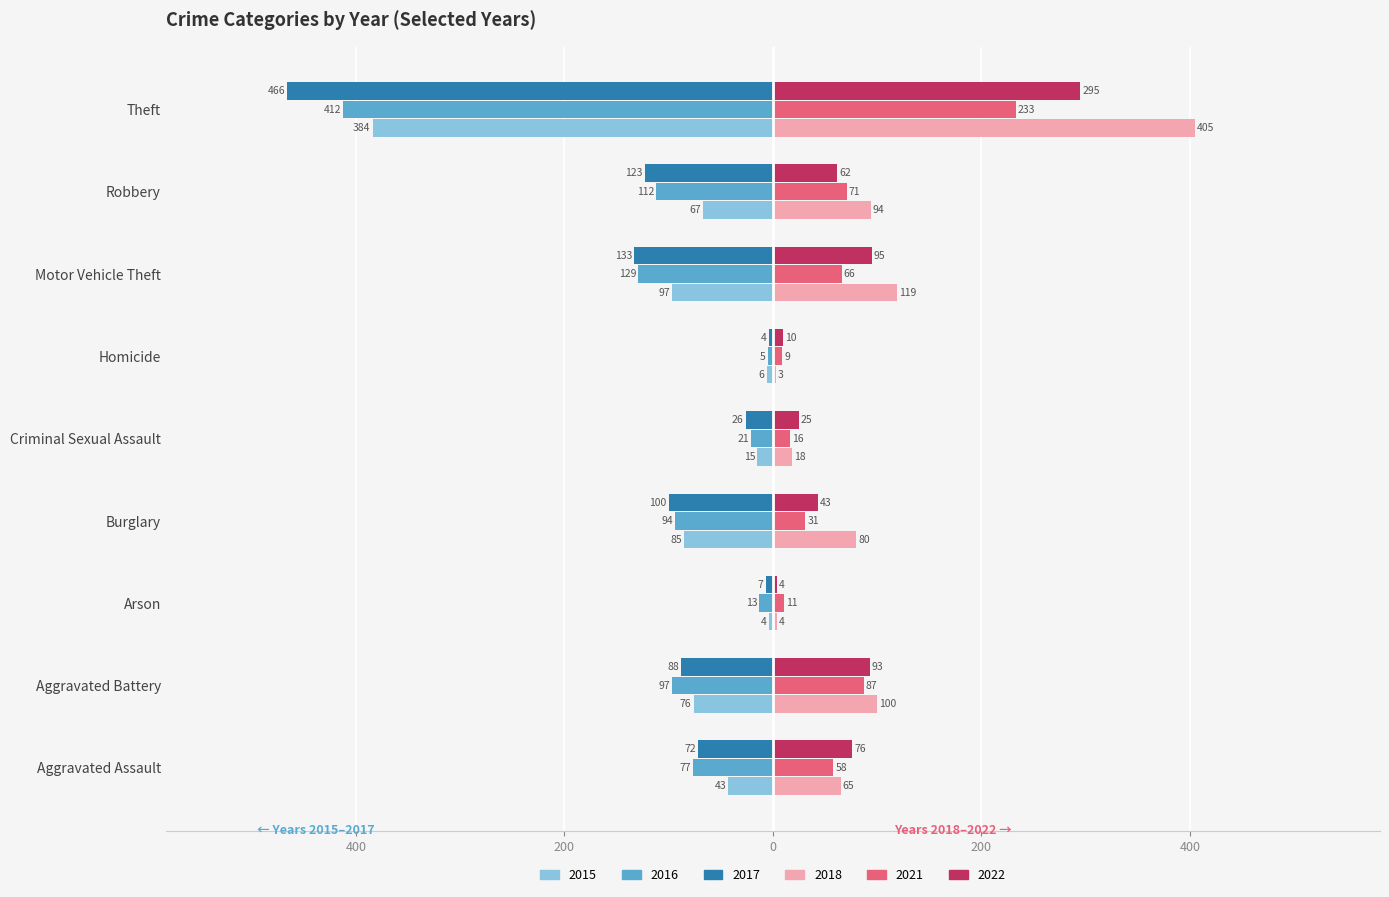

What are all the series names shown in the legend?

2015, 2016, 2017, 2018, 2021, 2022